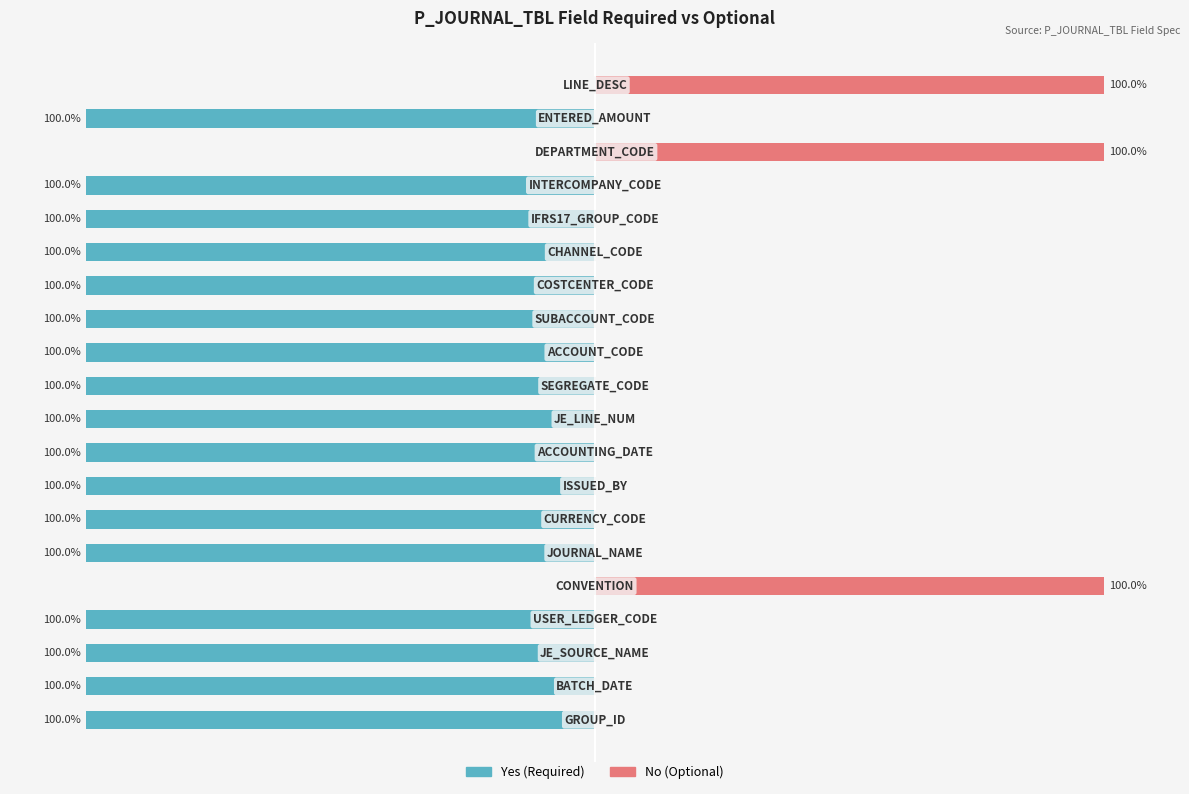

At 1, list the series in order from smallest to largest.

Yes (Required), No (Optional)